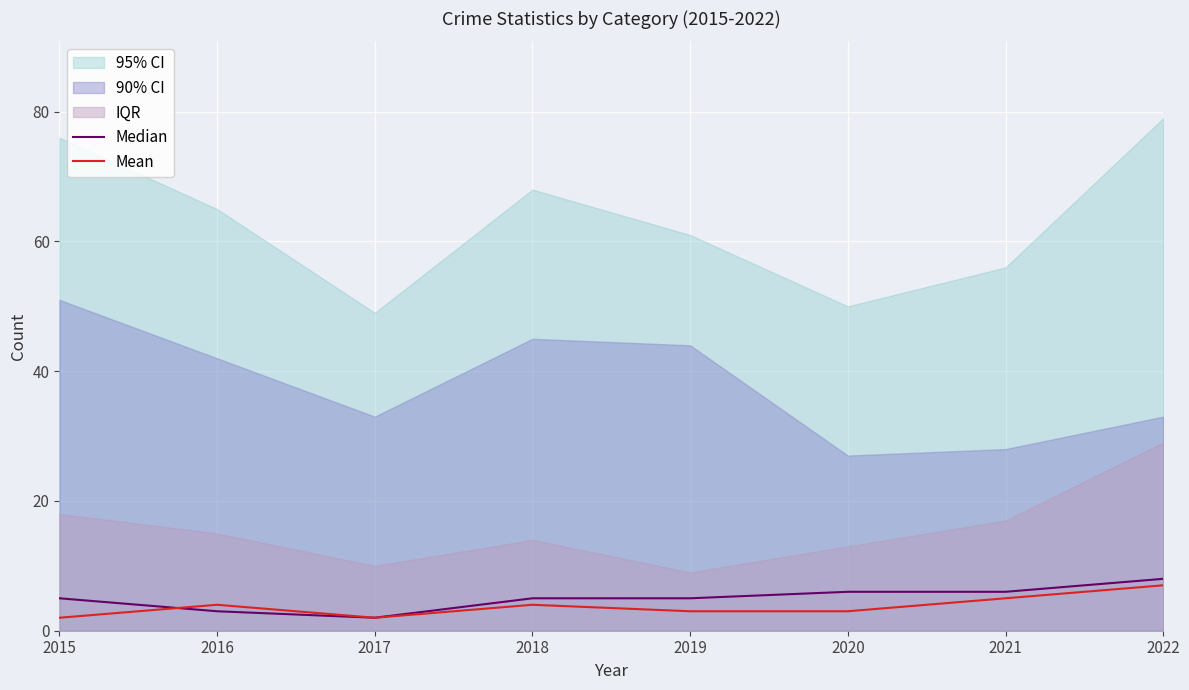

What is the difference between the Mean values at 2022 and 2015?

5